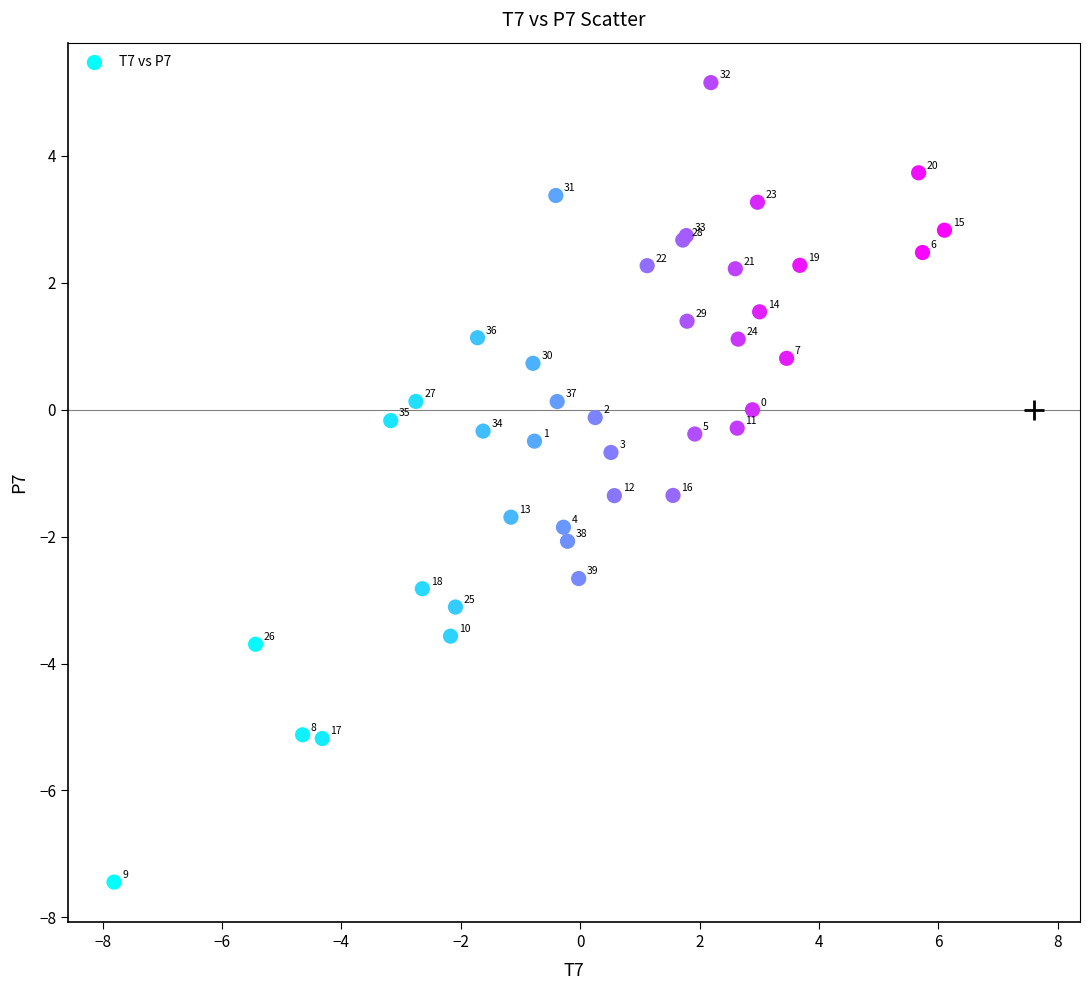

What Y value in the scatter plot is closest to -1?

-0.7